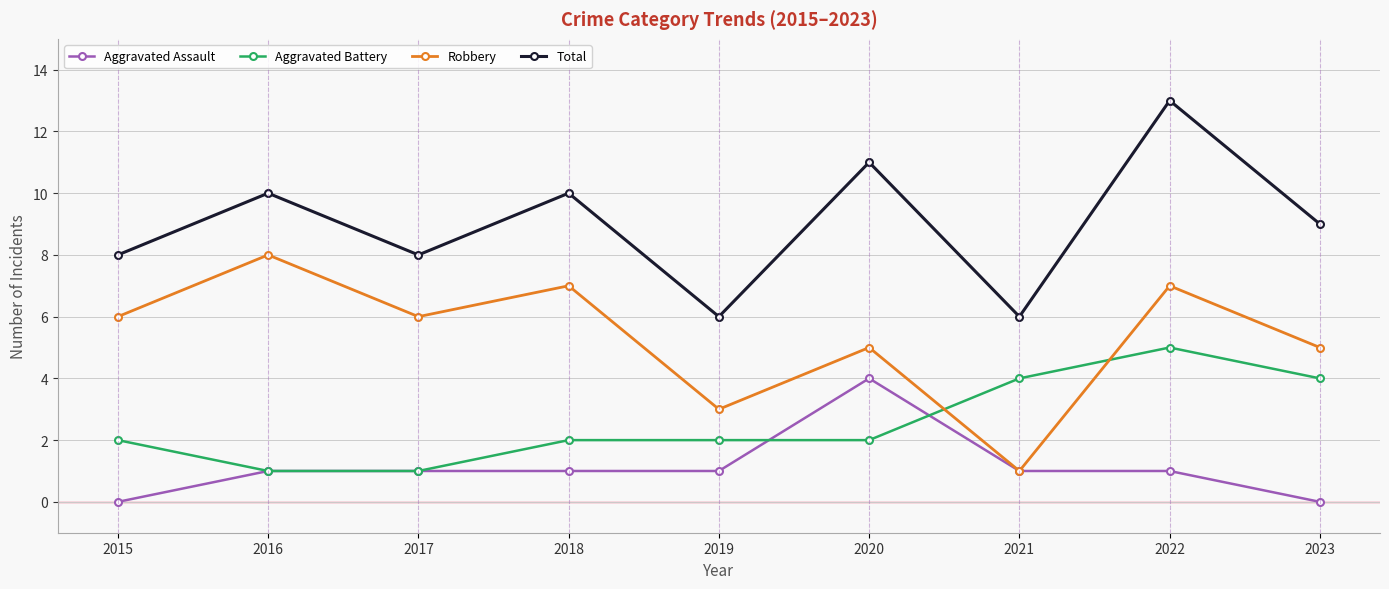

Count the Aggravated Battery values in the range 2 to 4.

6